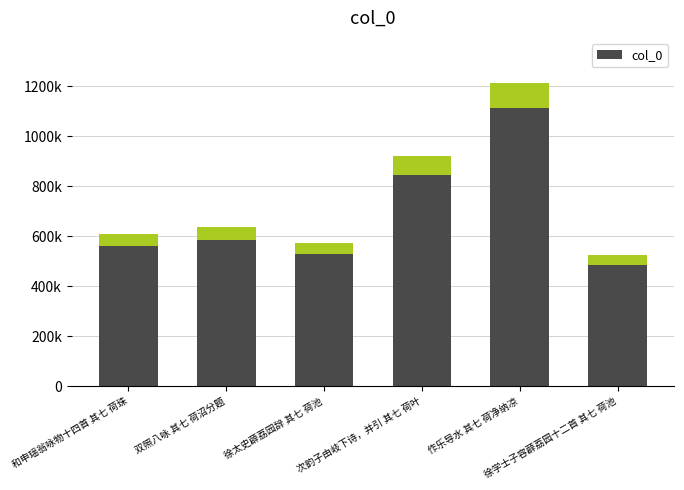

What is the smallest value displayed?

483774.6